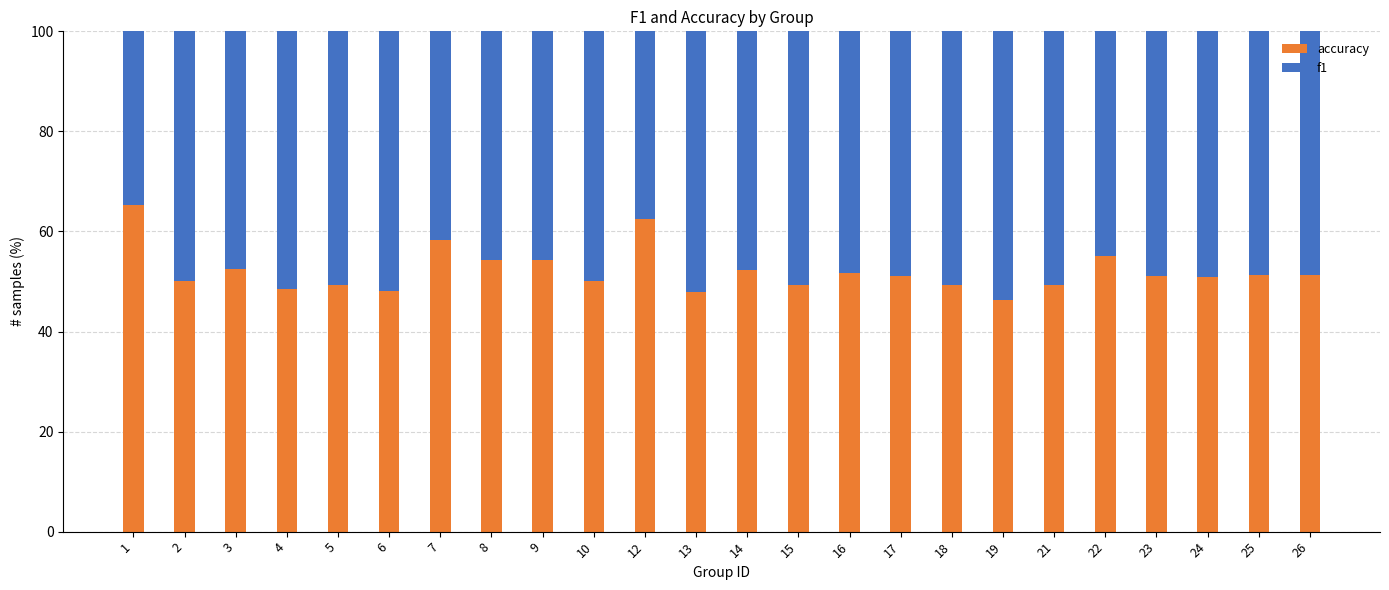

What is the approximate value of accuracy at 19?

46.2